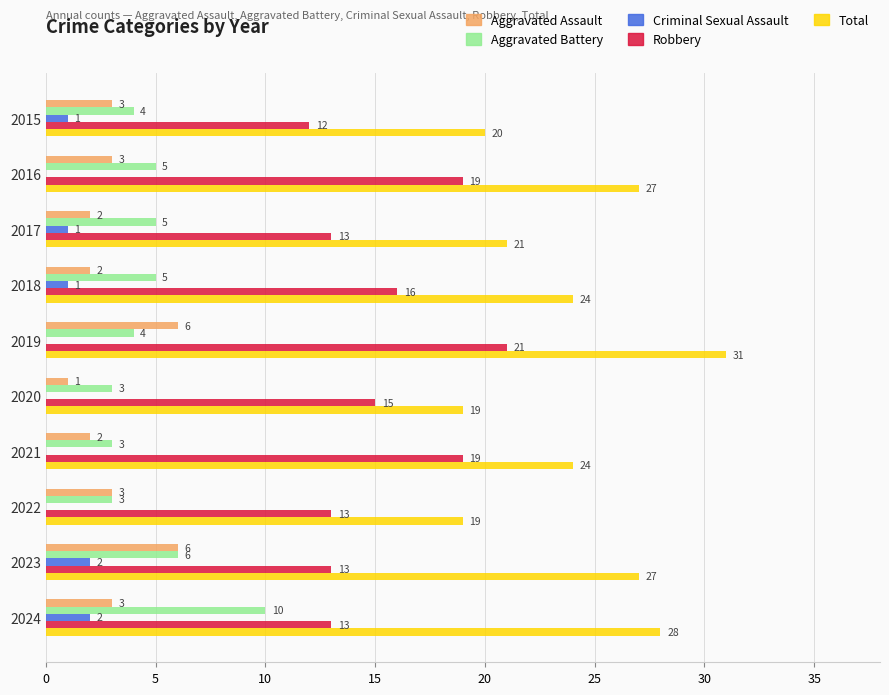

How many categories are shown in the chart?

10